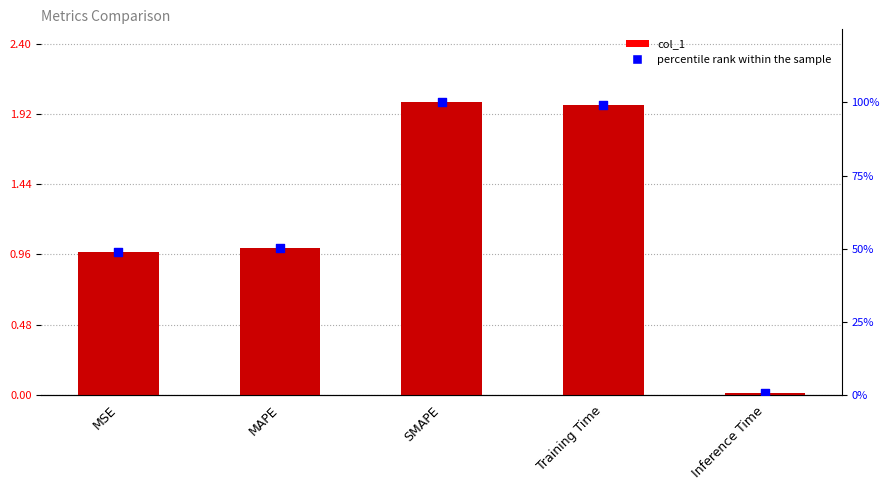

At which category is the sum across all series the highest?

SMAPE